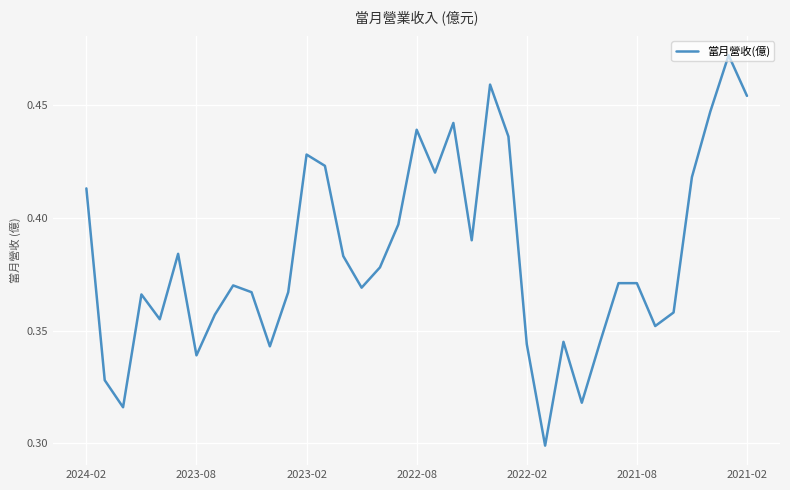

Reading left to right, transcribe all the data shown in this chart.

0.4	0.3	0.3	0.4	0.4	0.4	0.3	0.4	0.4	0.4	0.3	0.4	0.4	0.4	0.4	0.4	0.4	0.4	0.4	0.4	0.4	0.4	0.5	0.4	0.3	0.3	0.3	0.3	0.3	0.4	0.4	0.4	0.4	0.4	0.4	0.5	0.5